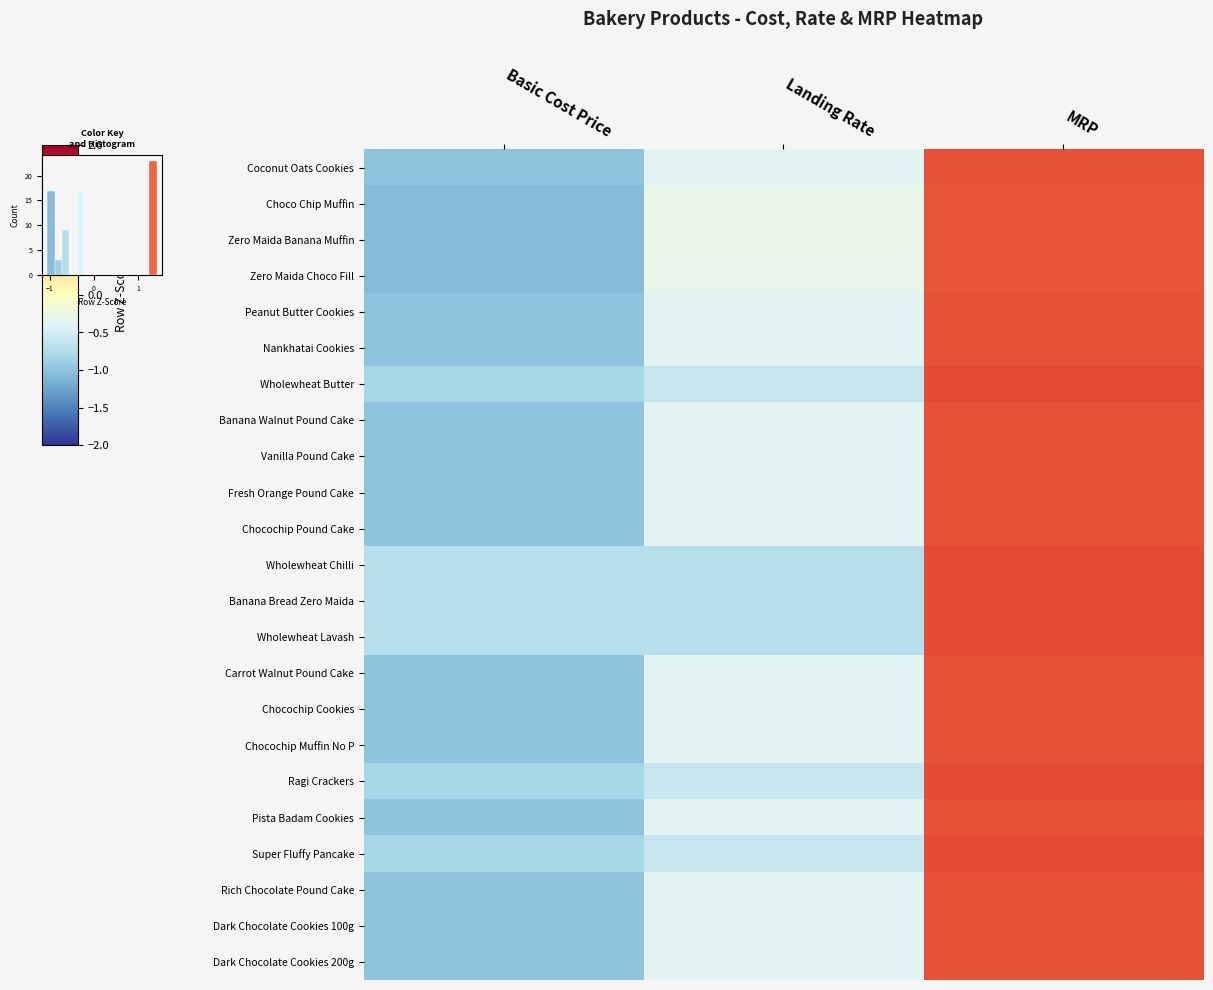

At which category is the sum across all series the highest?

MRP